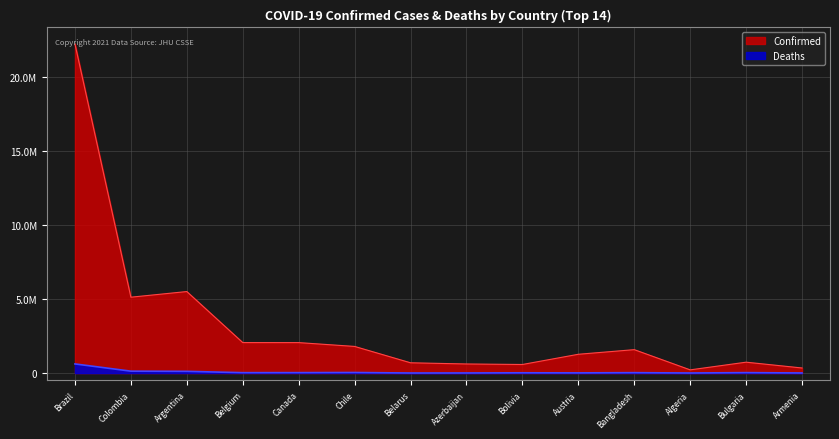

How many lines are shown in the chart?

2